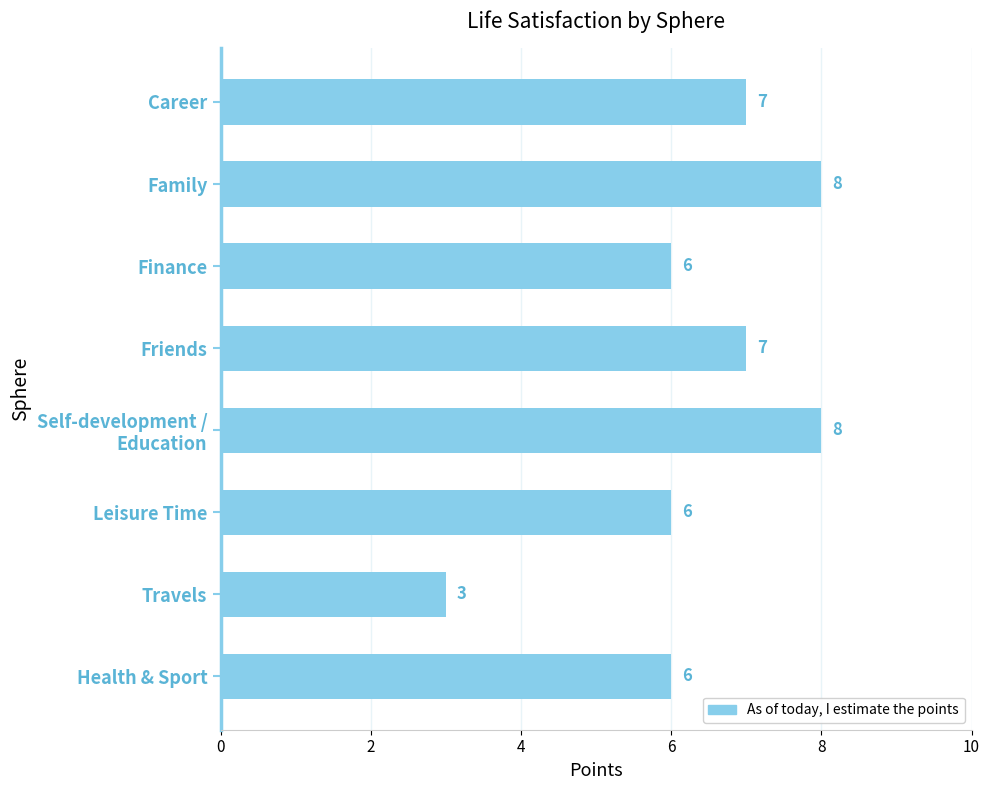

What is the label of the 6th bar from the bottom?

Finance